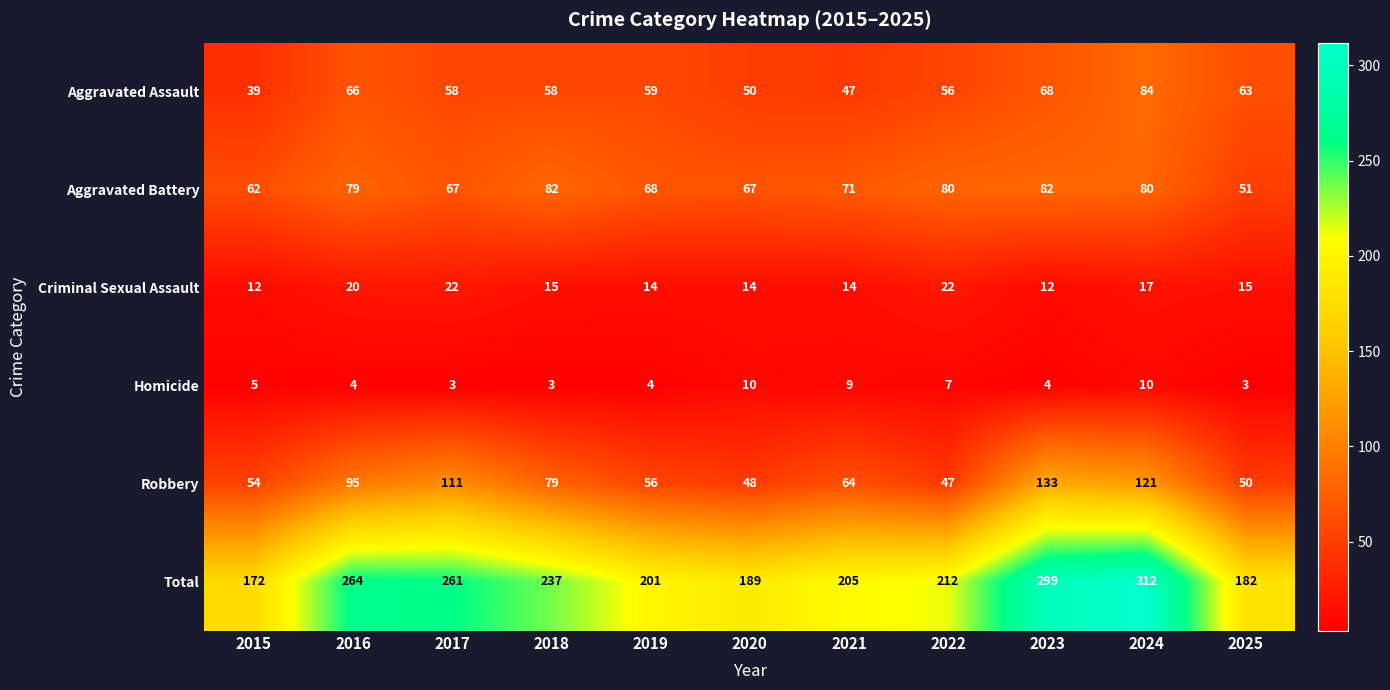

What value does the Robbery series have at 2015, to the nearest 10?

50